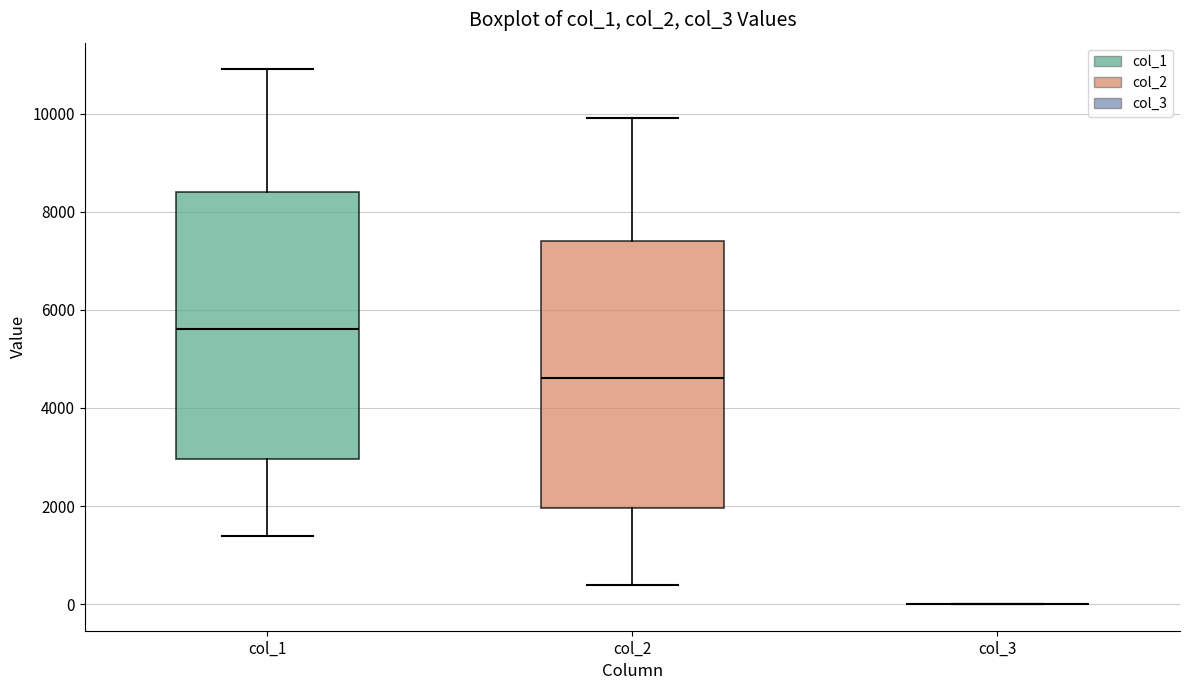

Reading left to right, transcribe this box plot: for each box, give where its median line is, the range the box spans, and where its two whiskers end, as read against the y-axis. The values are not printed on the chart, so give them approximately, as read against the axis.

col_1: median 5600, box 3000 to 8400, whiskers 1400 to 11000
col_2: median 4600, box 2000 to 7400, whiskers 400 to 10000
col_3: box collapsed to a line at 0, whiskers 0 to 0